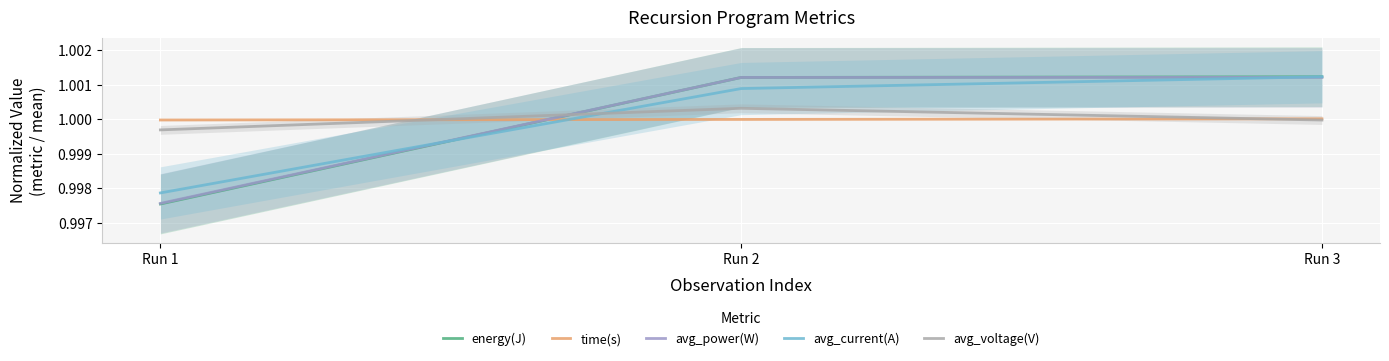

What is the value of the avg_power(W) point at the 2nd from the left?

1.0